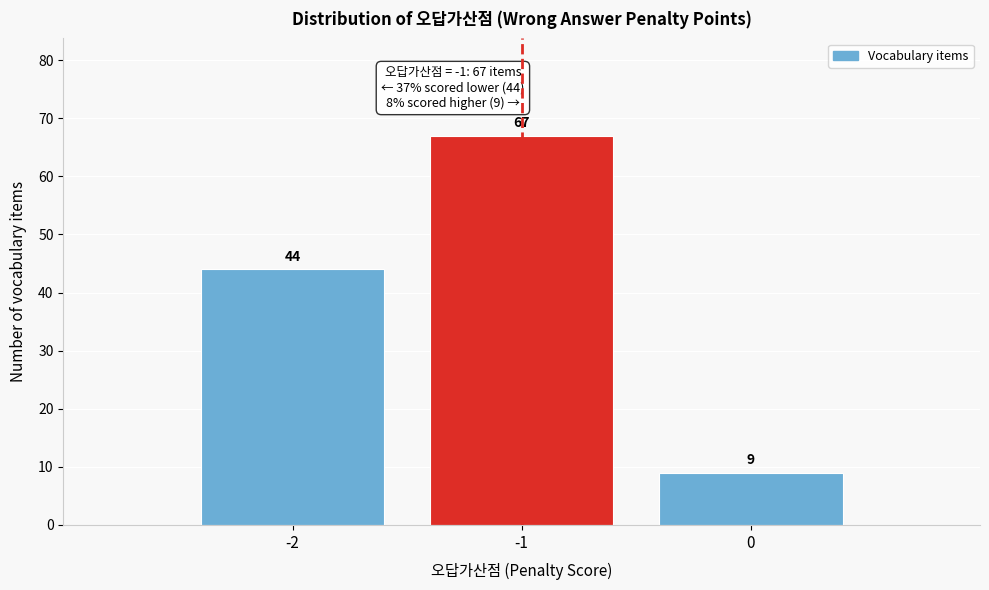

Reading right to left, what are all the values shown in this chart?

0=9	-1=67	-2=44